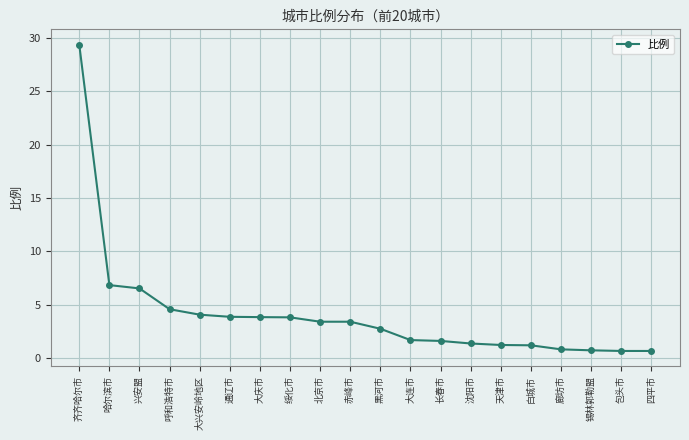

The value at 大连市 is 1.7. True or false?

True